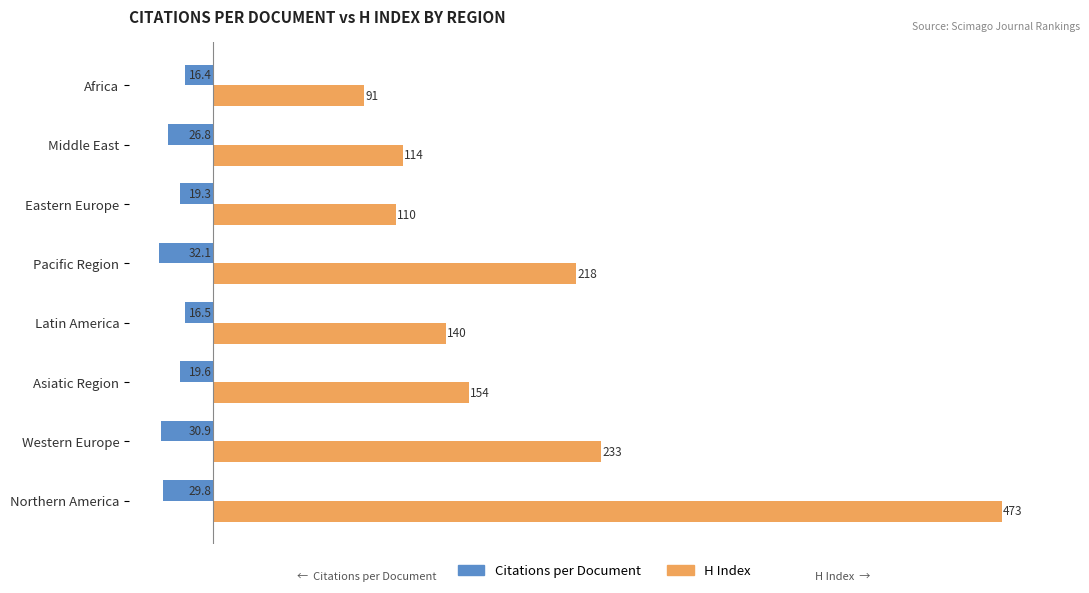

How many data points in Citations per Document are above -19?

2